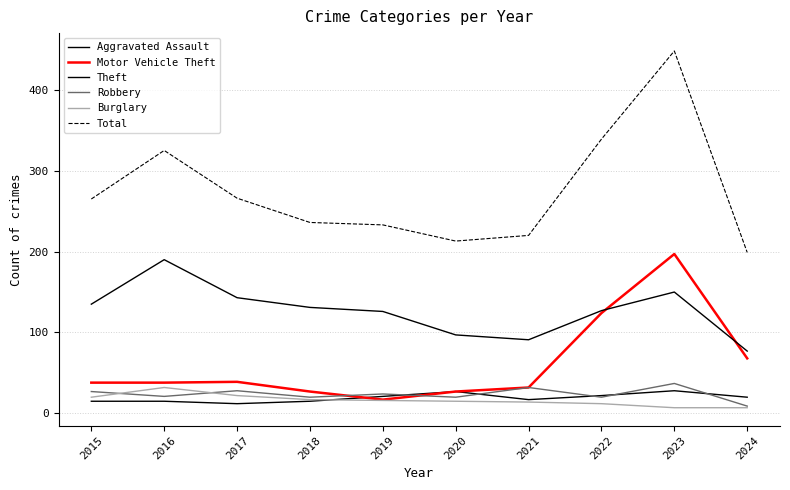

Does the chart have visible grid lines?

Yes